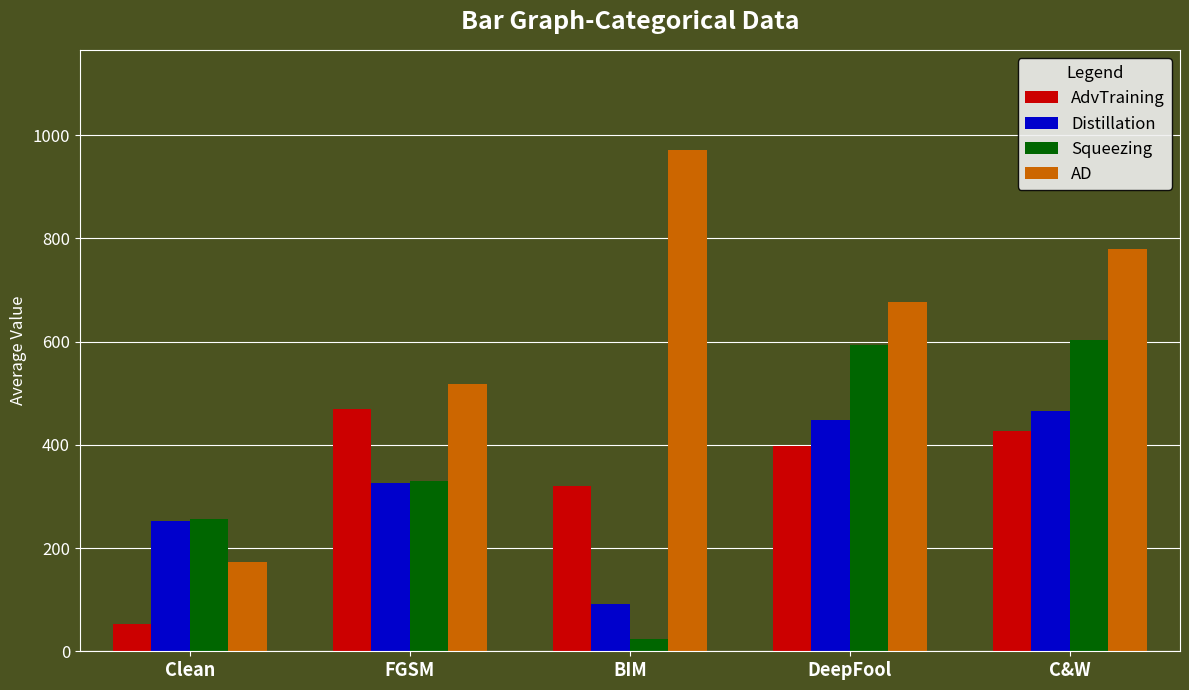

Read the Squeezing value at FGSM.

330.6